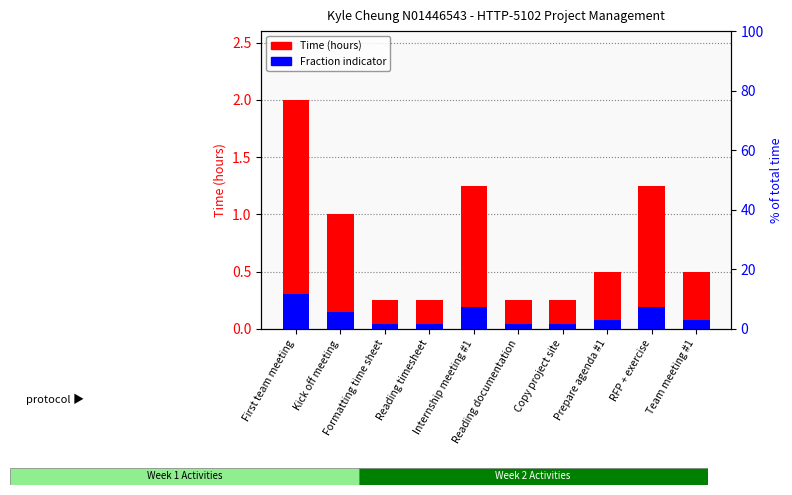

Which category has the lowest value across all series?

Formatting time sheet